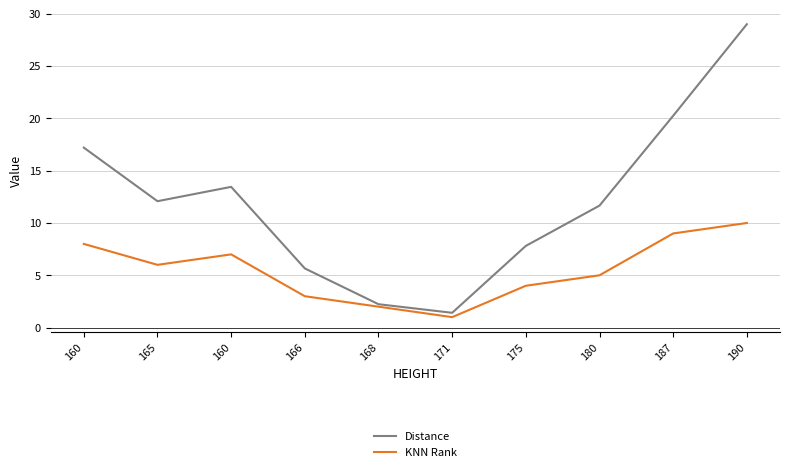

What are all the series names shown in the legend?

Distance, KNN Rank